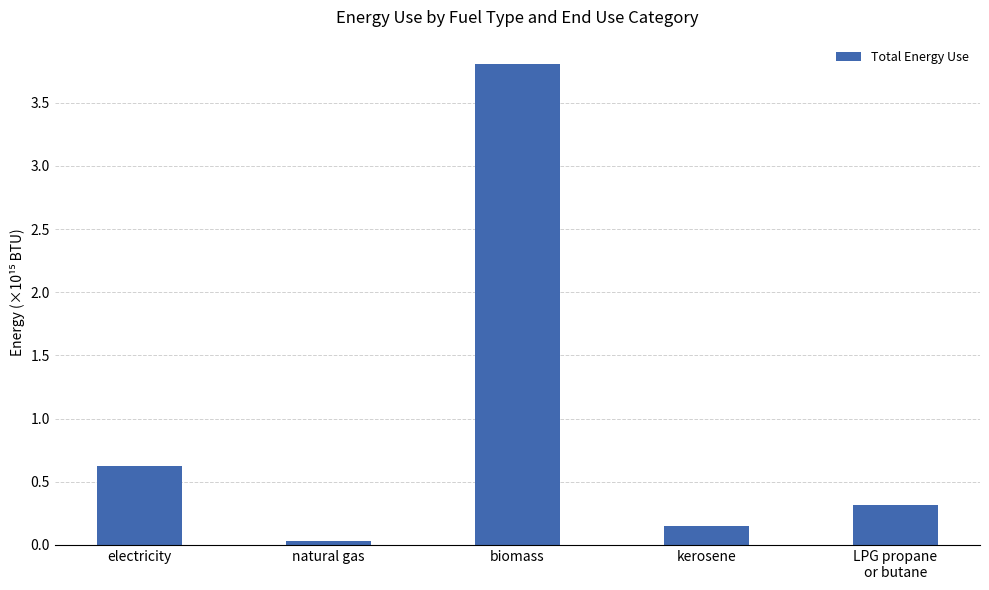

Are the bars horizontal?

No